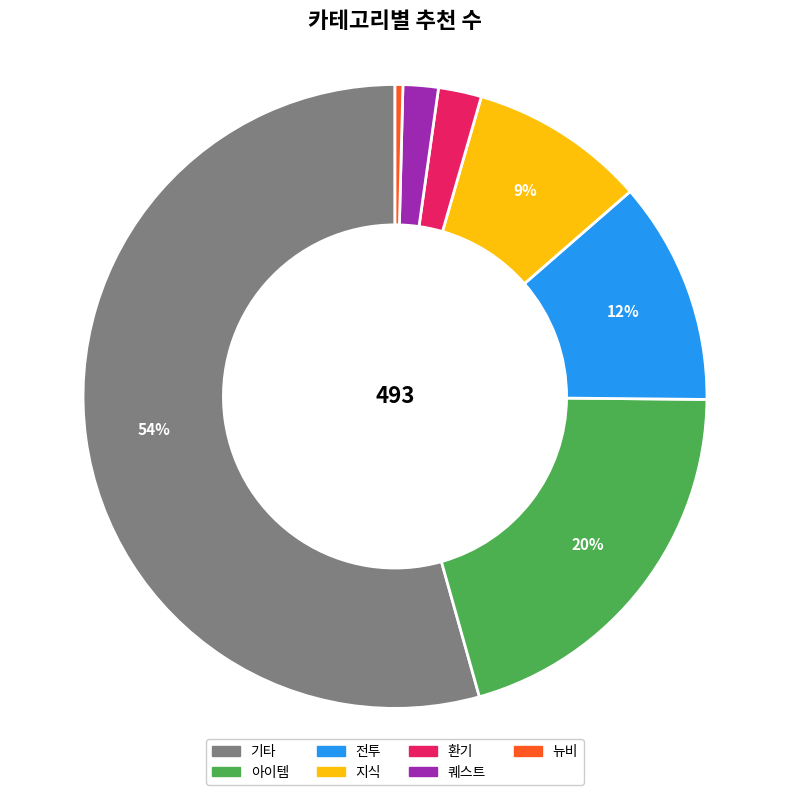

Between 환기 and 뉴비, which is larger?

환기